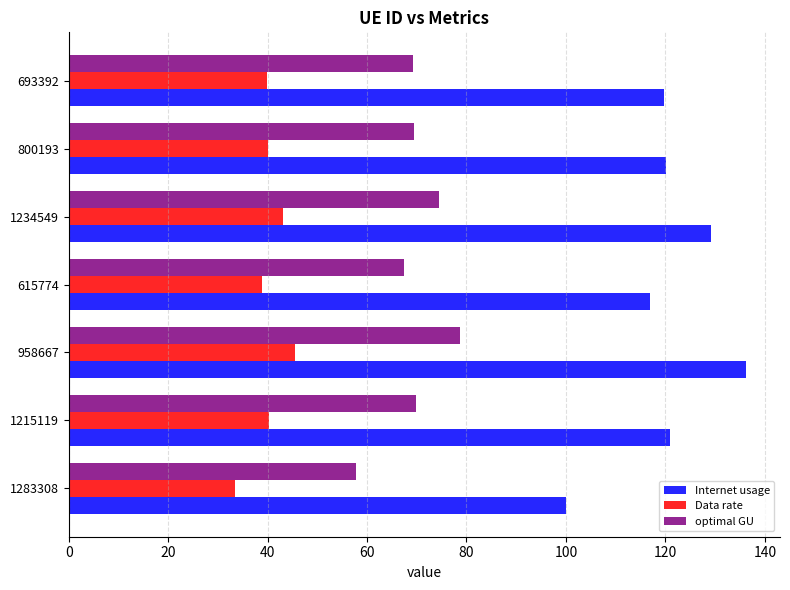

What is the difference between the maximum and minimum values in the Internet usage series?

36.2